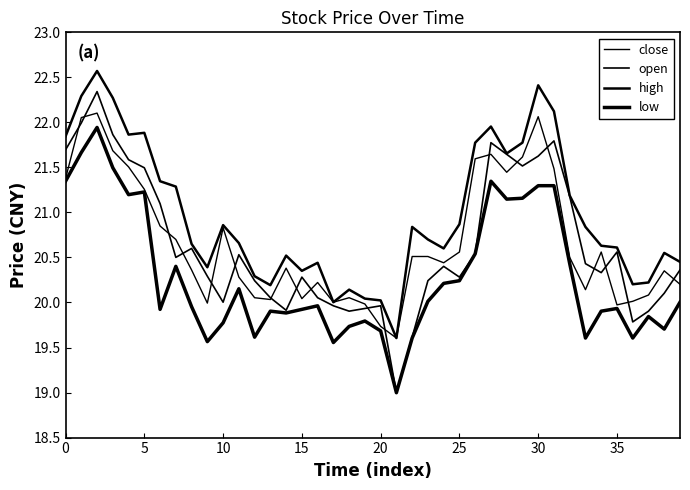

Does the chart have visible grid lines?

No